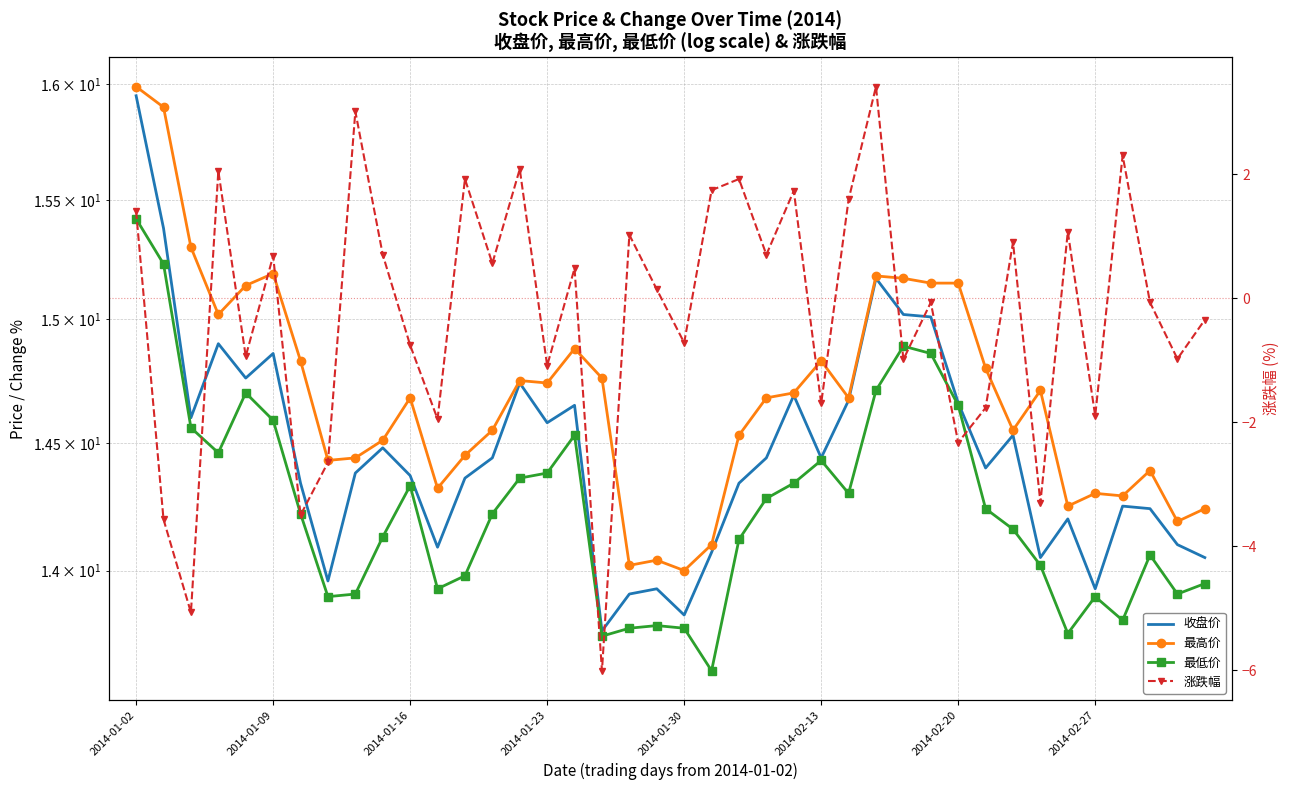

What is the sum of the 最高价 values at 16 and 35?

29.2